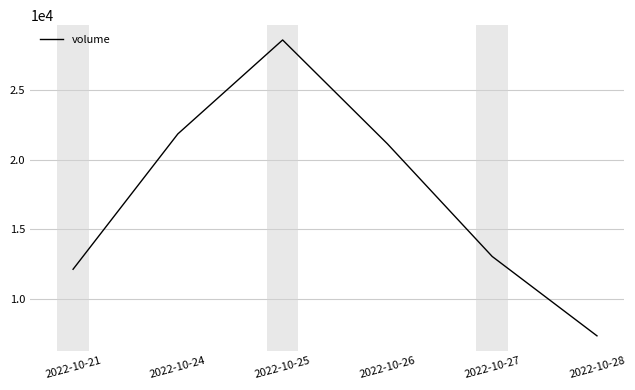

At which label does the data first exceed 21128?

2022-10-24